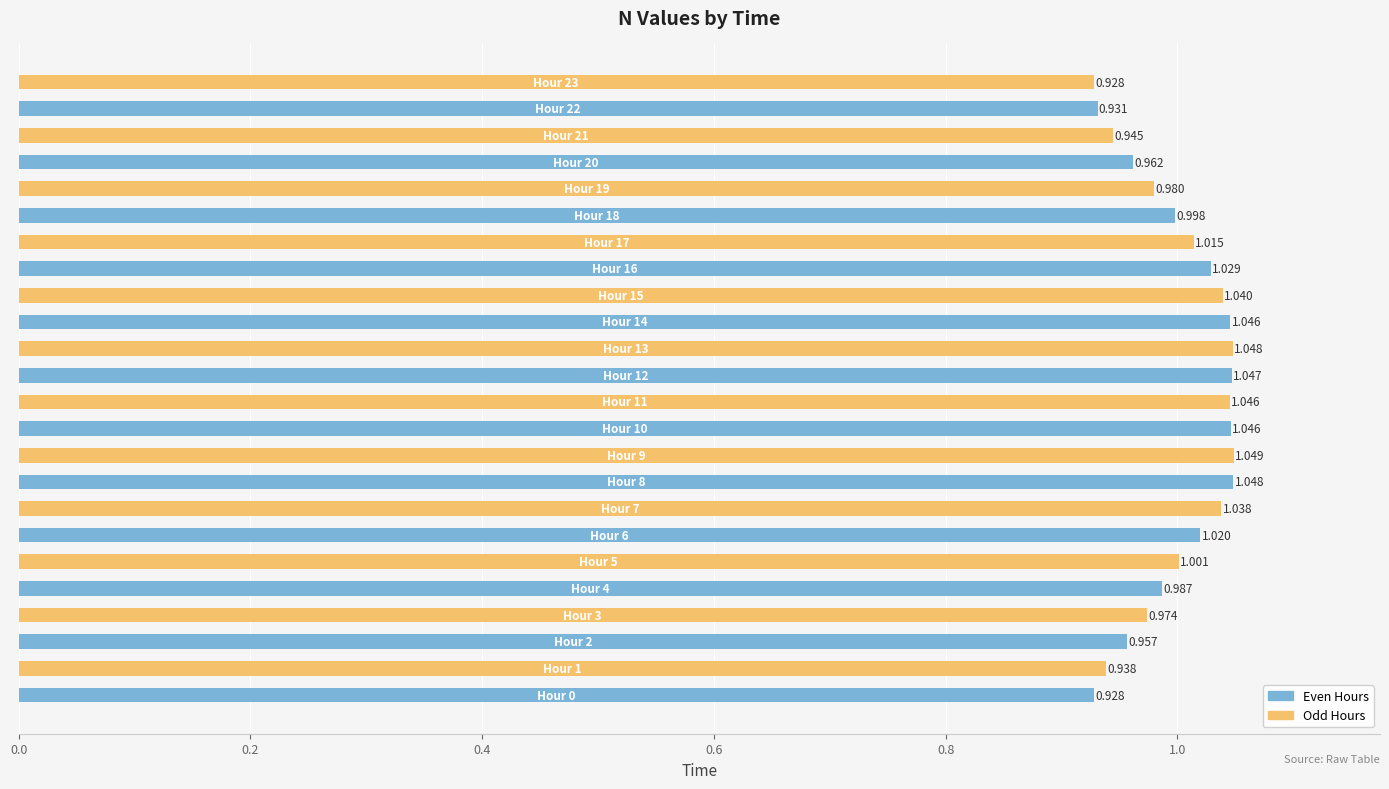

Count the number of values greater than 1.

13